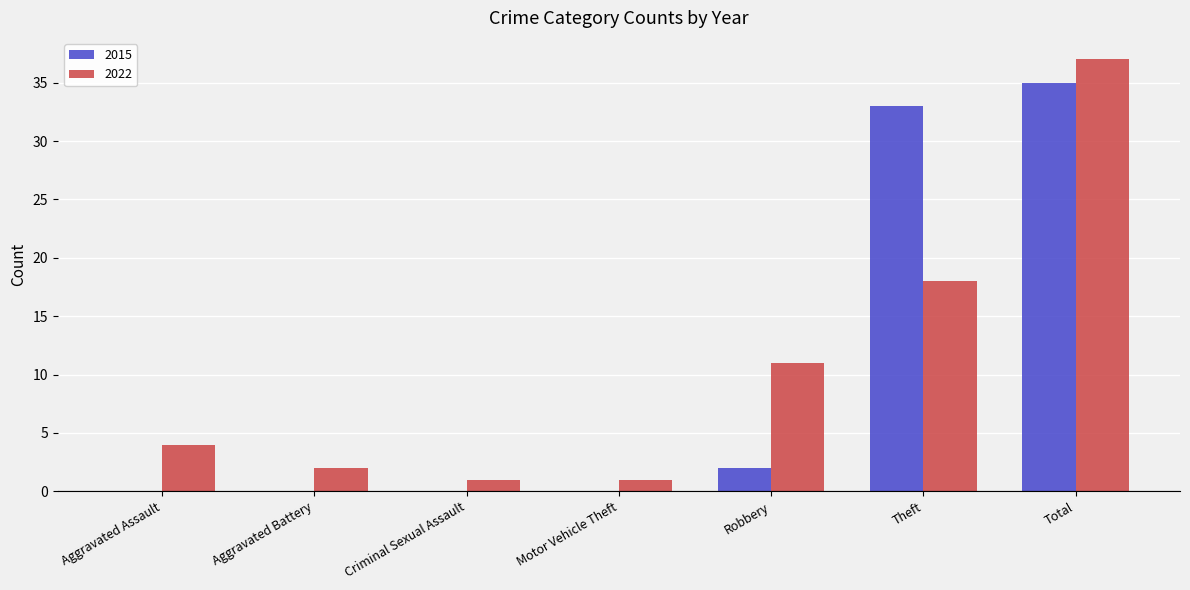

The value of 2015 at Theft is 33. True or false?

True